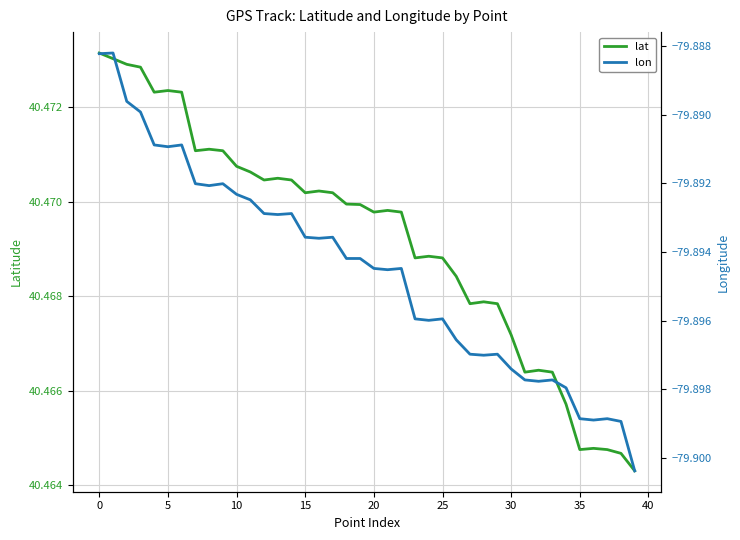

What are all the series names shown in the legend?

lat, lon